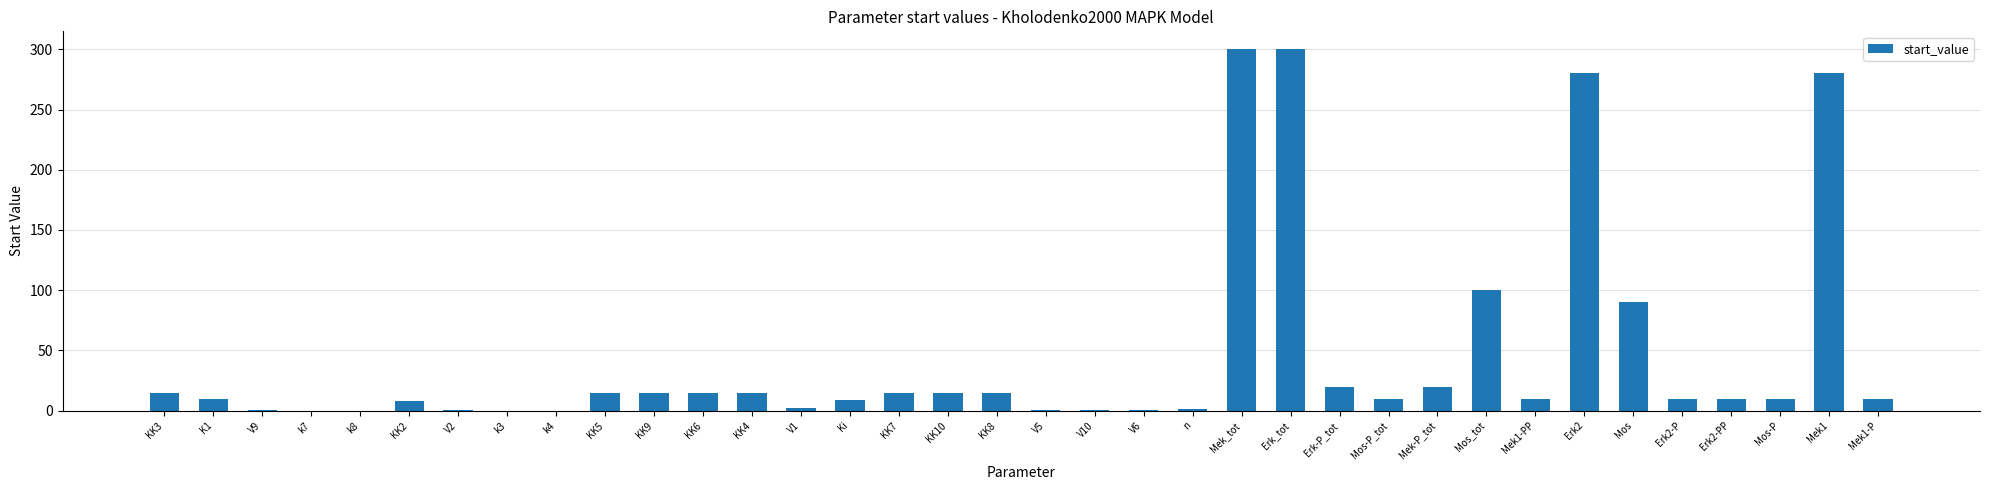

The chart shows a value of 0.0 at k7. True or false?

True